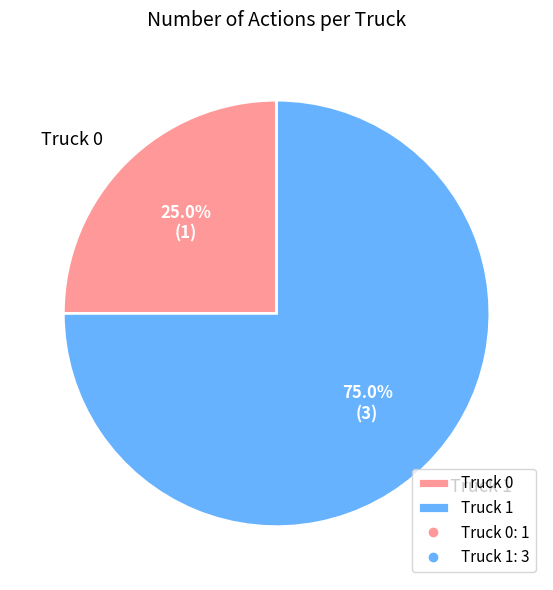

Combined, do Truck 0 and Truck 1 account for over 50%?

Yes